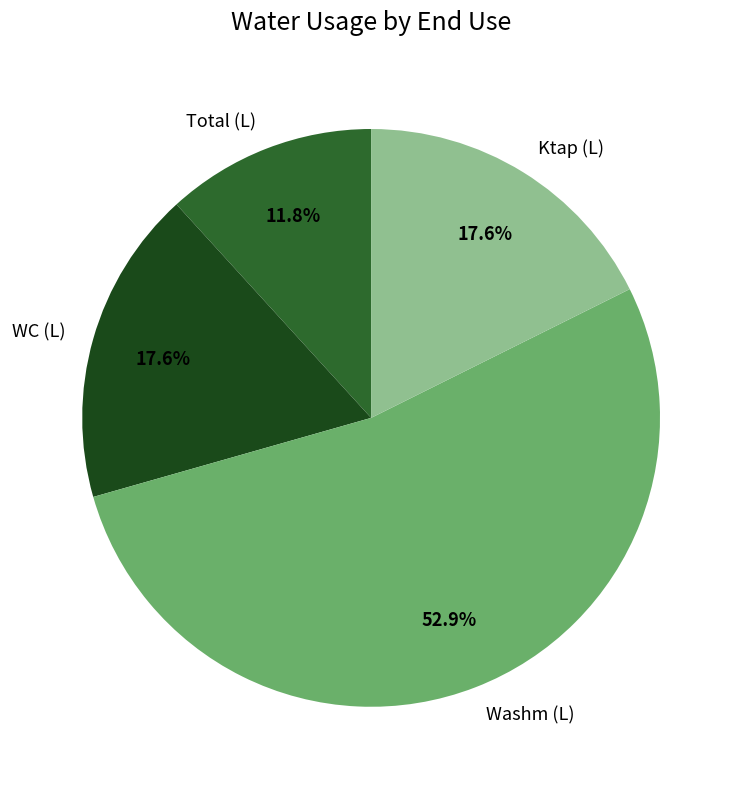

Approximately how many times larger is the value at Total (L) compared to Washm (L)?

0.2